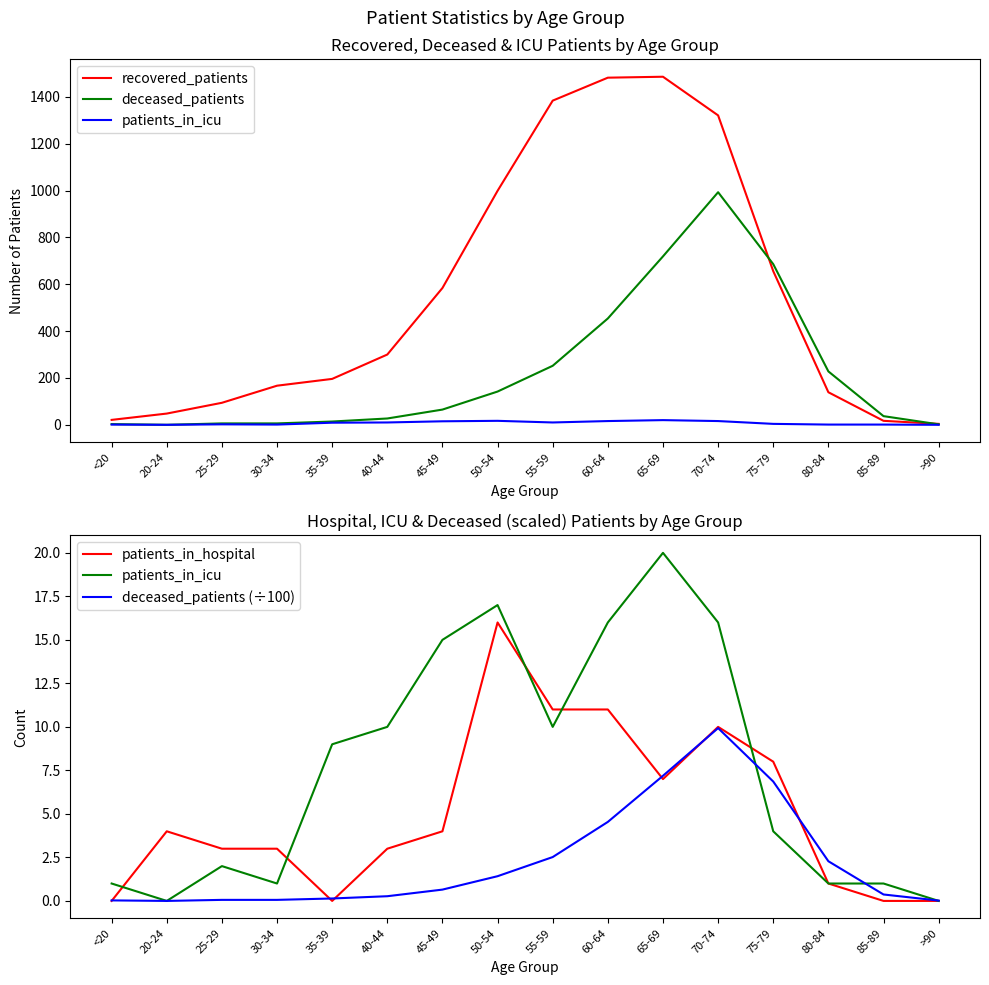

Is this an area chart (filled region under the line)?

No